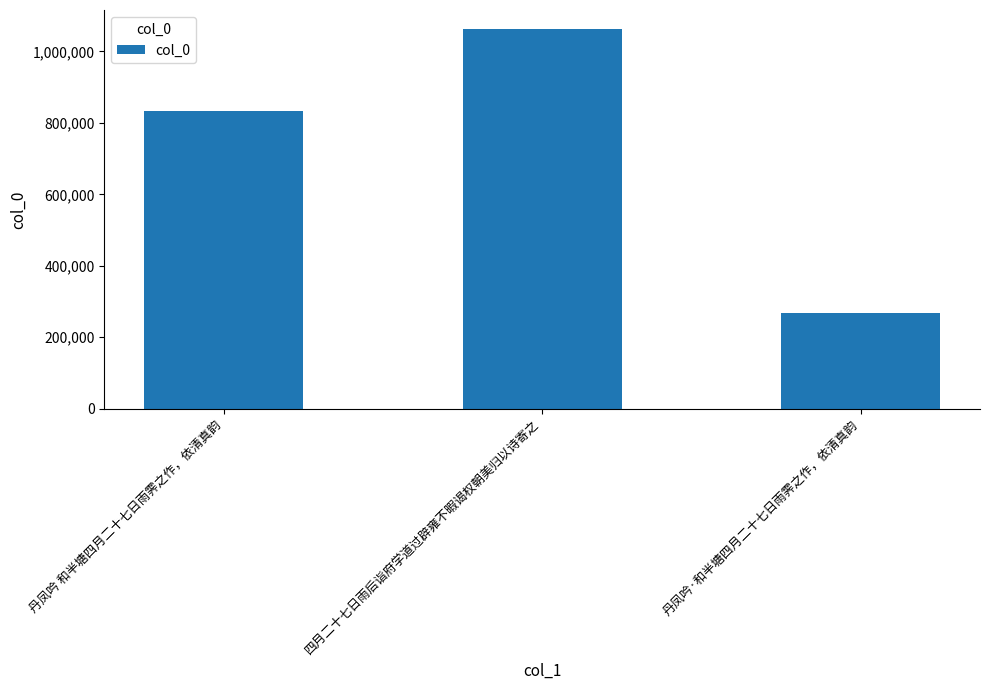

Between 四月二十七日雨后诣府学道过辟雍不暇谒权朝美归以诗寄之 and 丹凤吟·和半塘四月二十七日雨霁之作，依清真韵, which is larger?

四月二十七日雨后诣府学道过辟雍不暇谒权朝美归以诗寄之